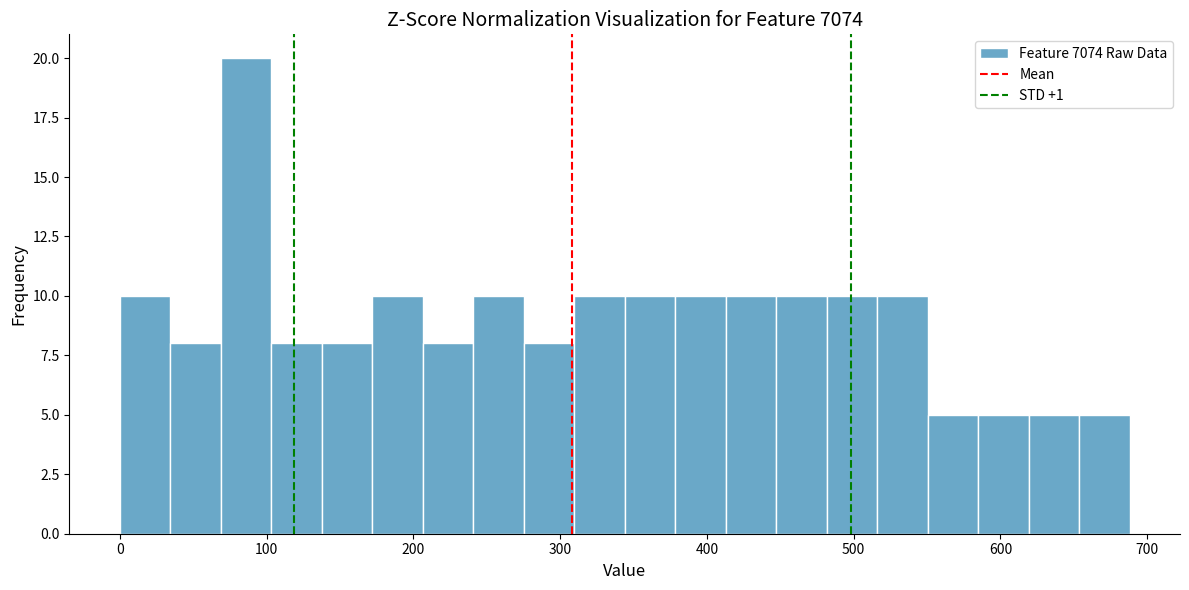

Around what value on the x-axis is the tallest bar? Give the approximate position of its centre, as read against the axis.

90